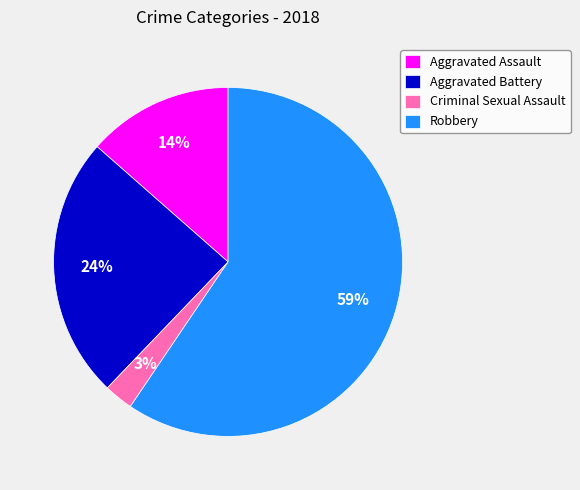

Count the number of slices in the pie.

4